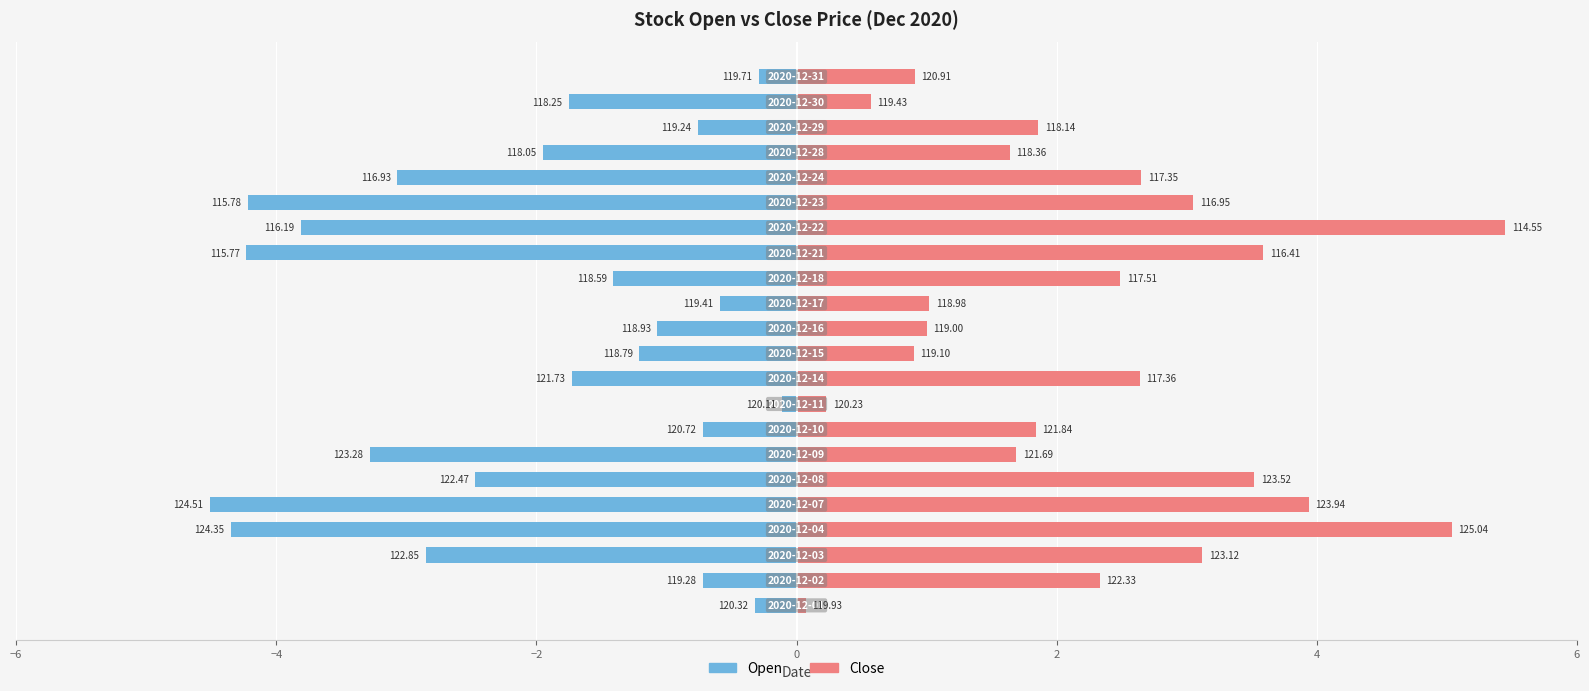

How many bars are there in total?

44